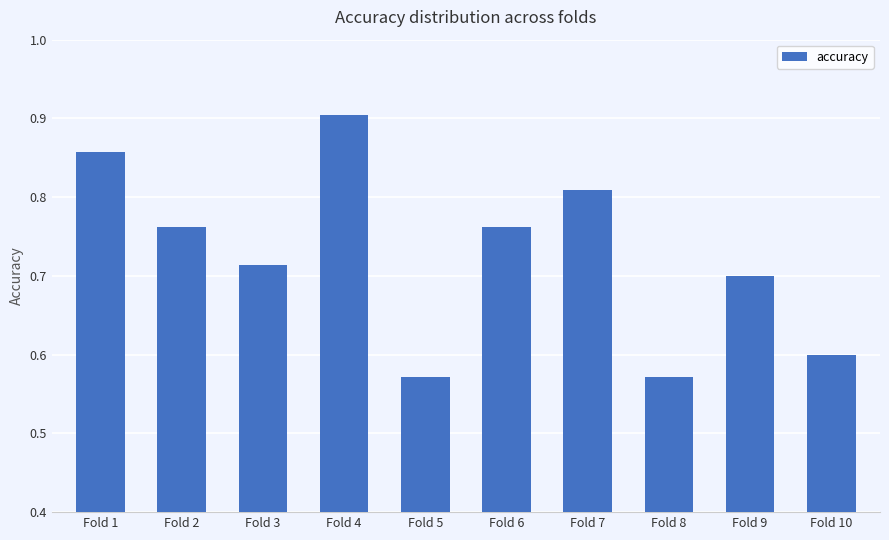

What is the difference between the maximum and second lowest values?

0.3